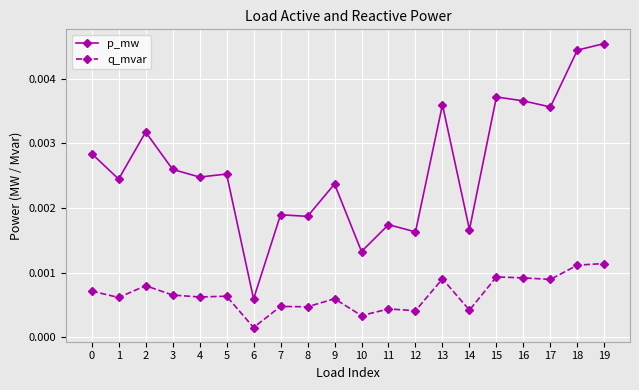

At which category does the chart reach its minimum across all series?

6